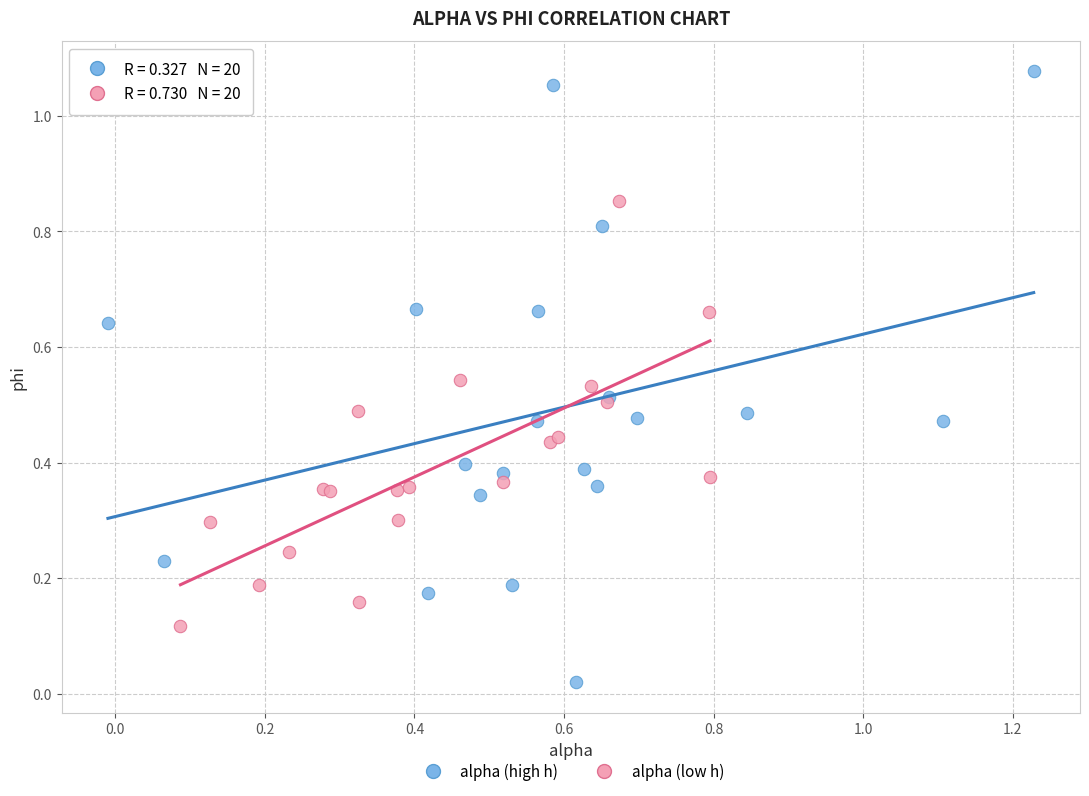

Which series contains the lowest Y value?

alpha (high h)